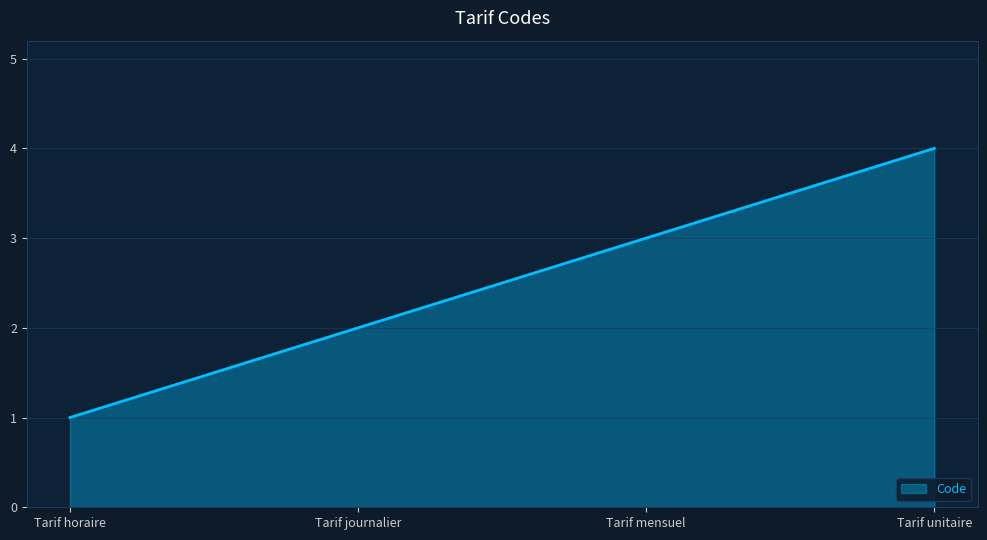

The value at Tarif unitaire is 3. True or false?

False